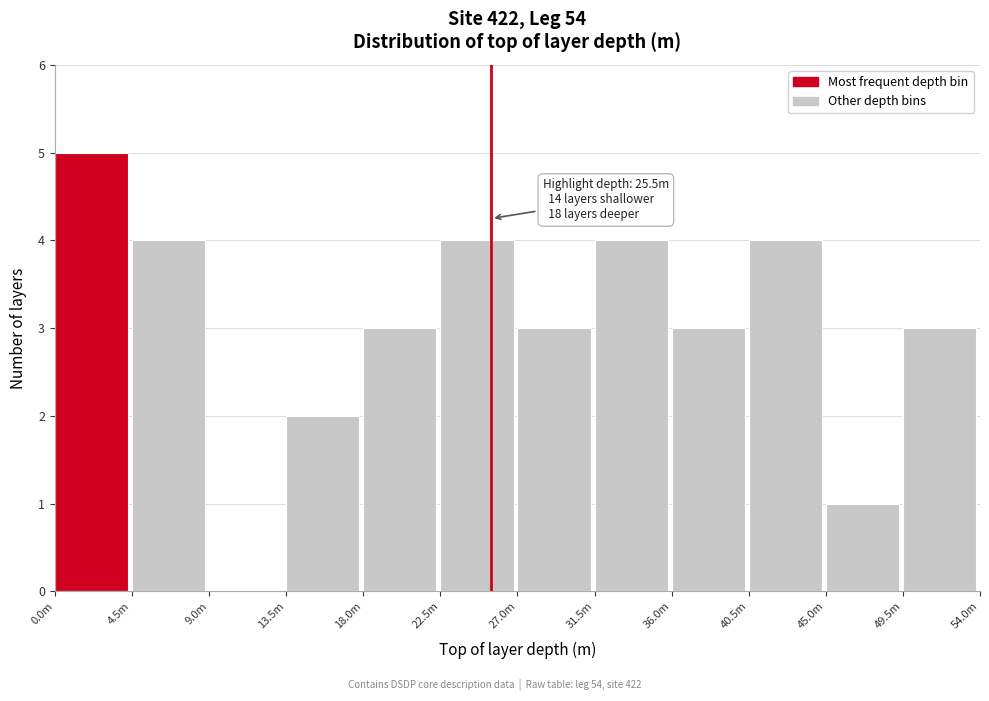

Reading right to left, transcribe all the data shown in this chart.

49.5m=3	45.0m=1	40.5m=4	36.0m=3	31.5m=4	27.0m=3	22.5m=4	18.0m=3	13.5m=2	9.0m=0	4.5m=4	0.0m=5